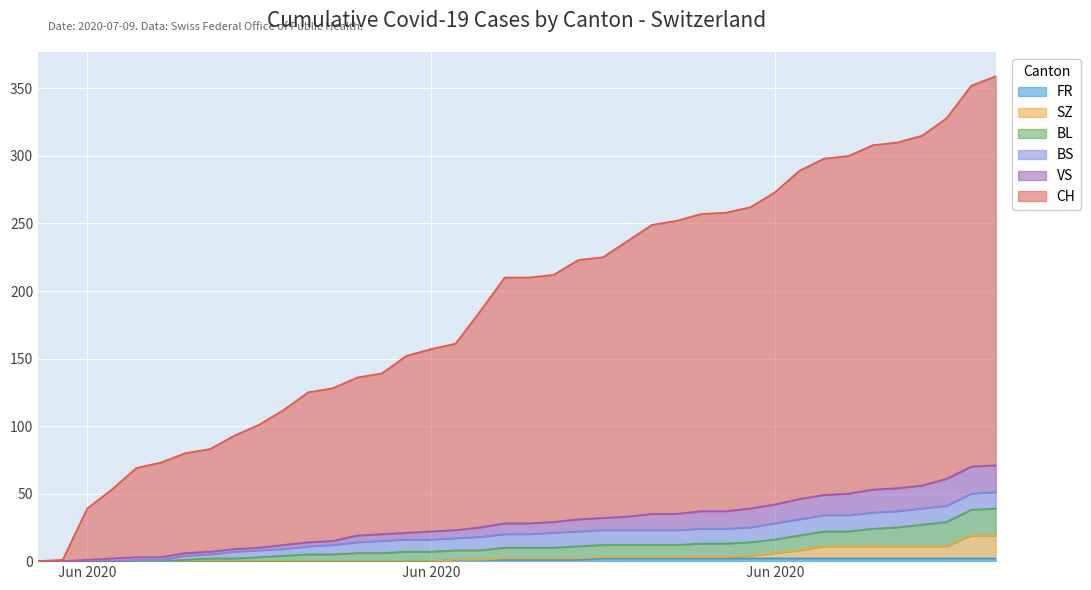

True or false: SZ and FR cross at least once.

False